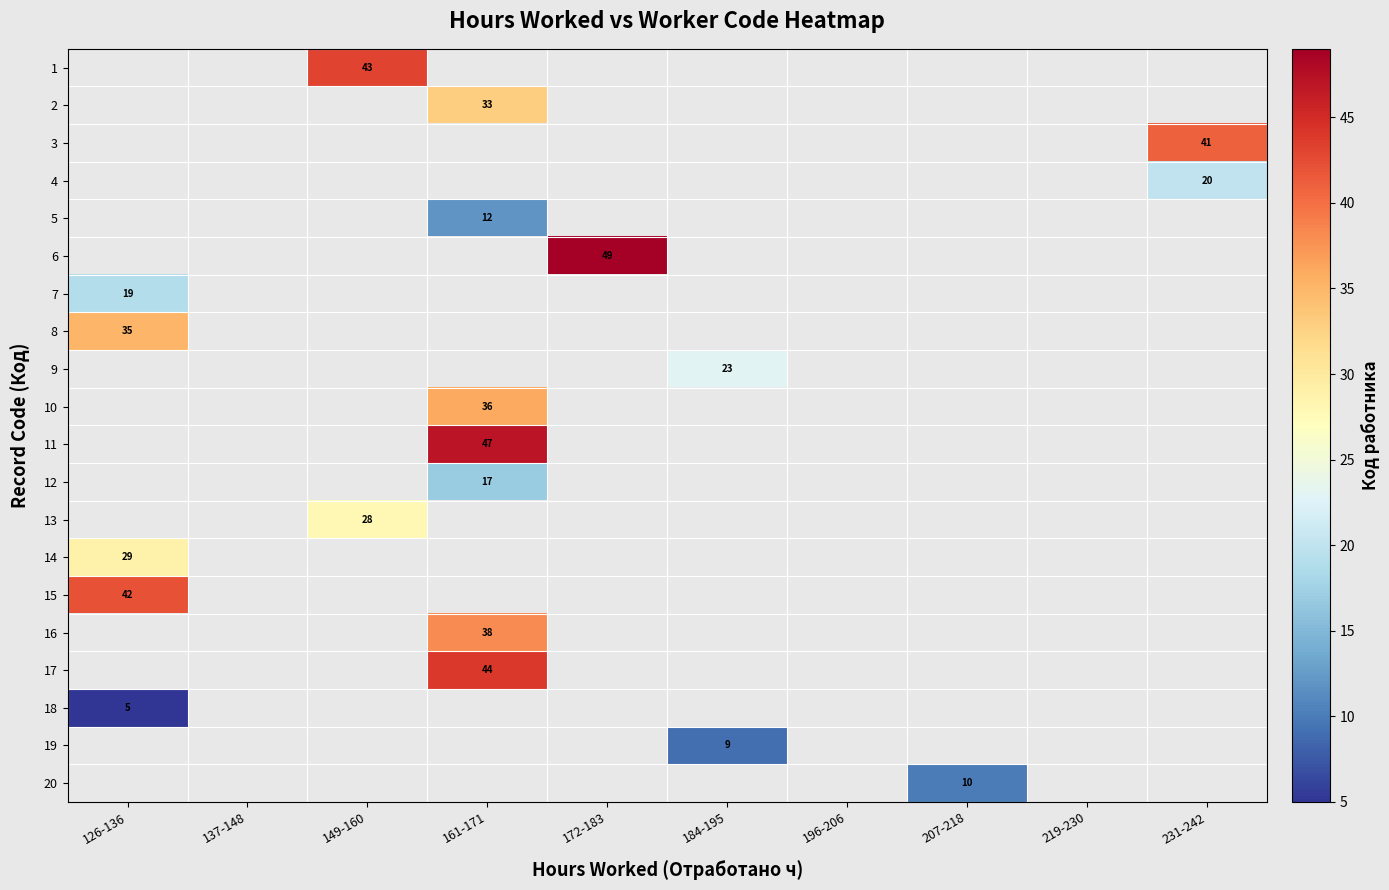

How many distinct data groups are displayed?

20